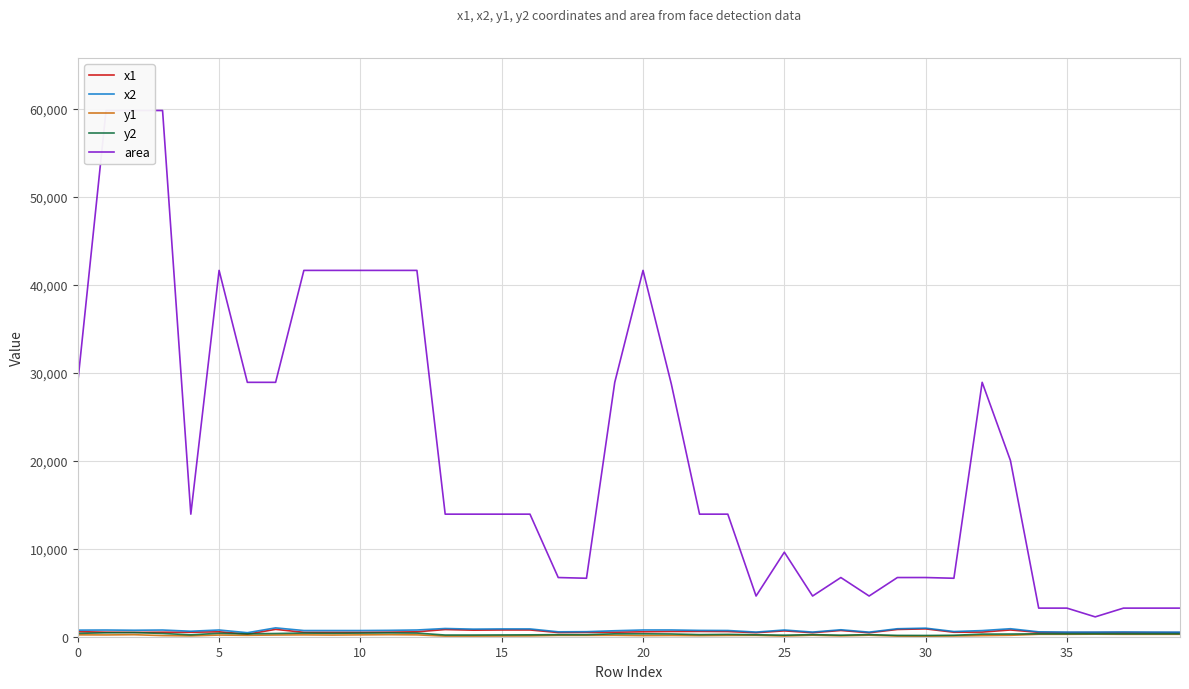

What is the sum of all y1 values?

6617